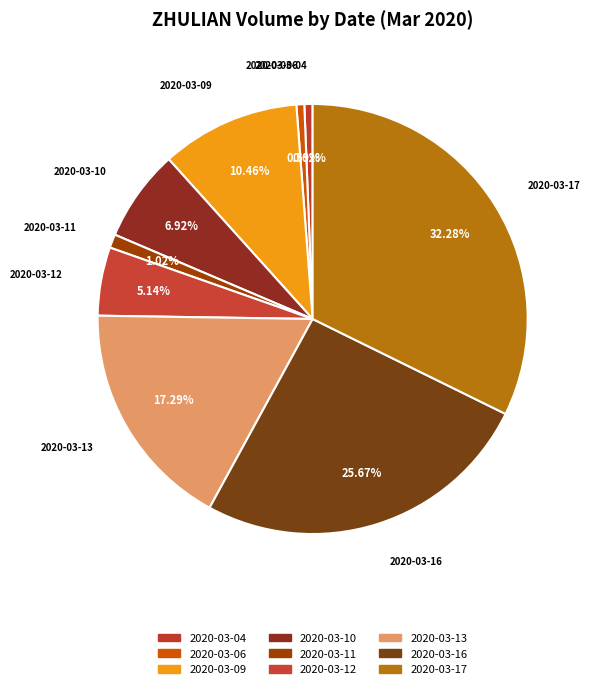

How many segments does this pie chart have?

9